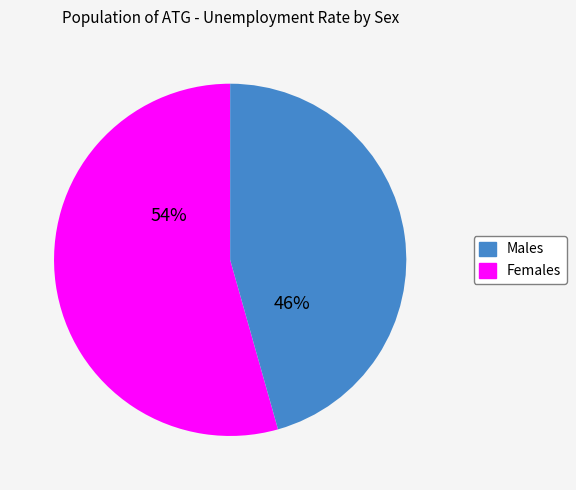

To the nearest percent, what is the average slice percentage?

50%